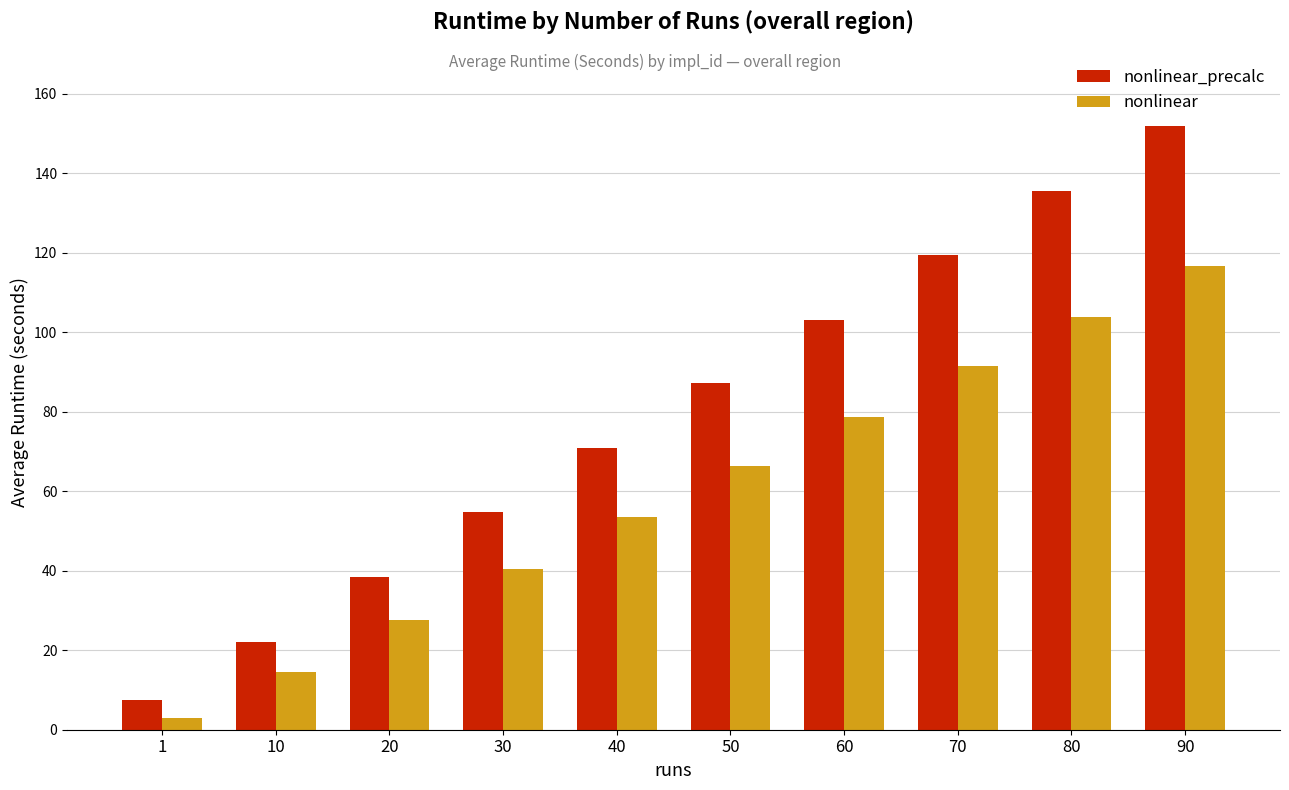

Which series has the largest total across all categories?

nonlinear_precalc